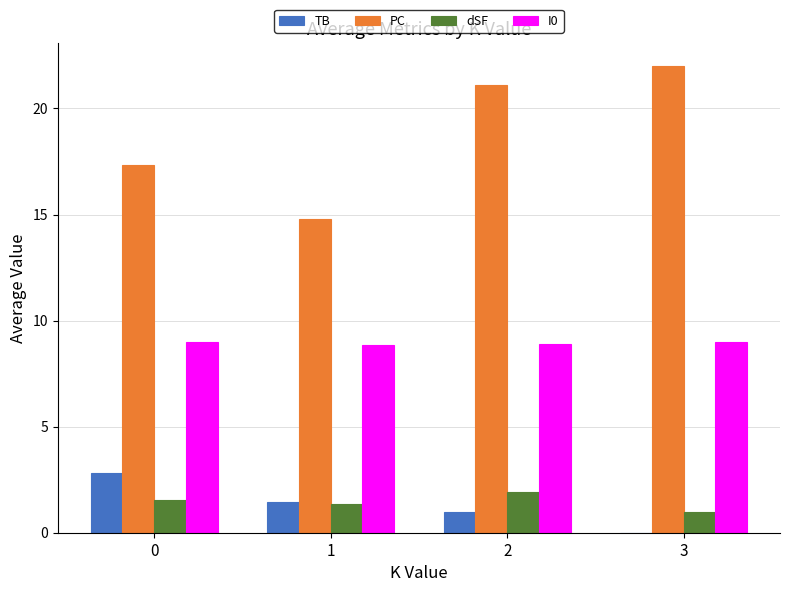

Reading left to right, what are all the values shown in this chart?

TB: 2.8	1.4	1.0	0.0
PC: 17.3	14.8	21.1	22.0
dSF: 1.5	1.4	1.9	1.0
I0: 9.0	8.9	8.9	9.0